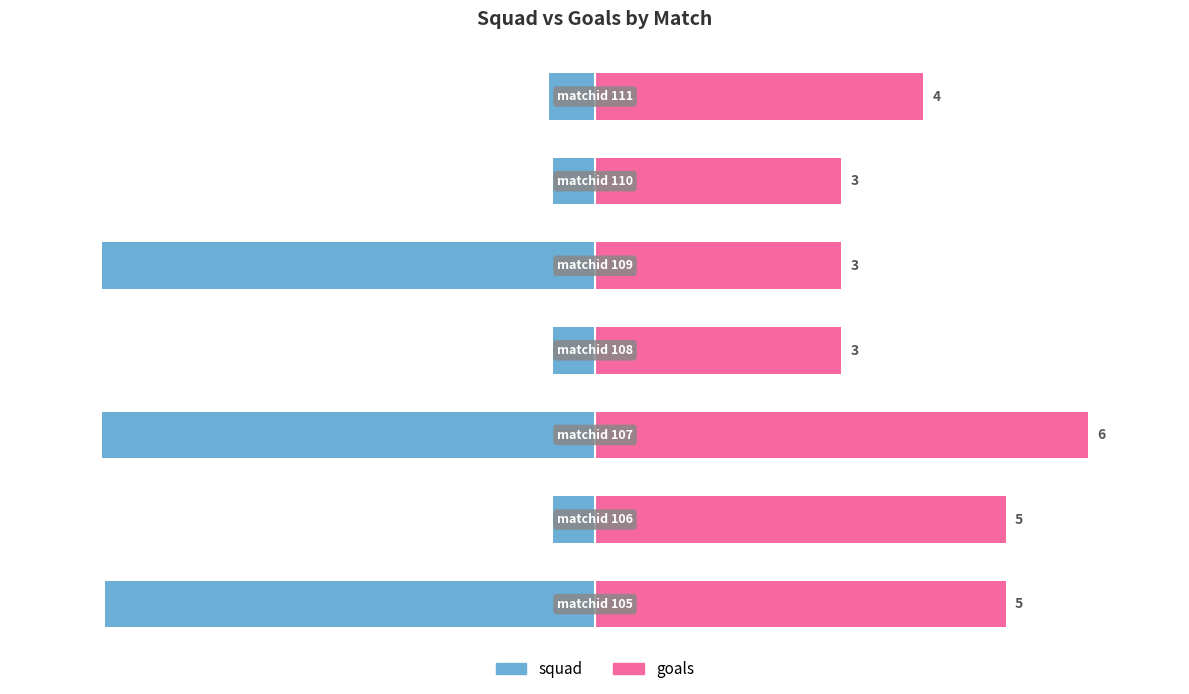

What is the maximum value shown in the chart?

80.0